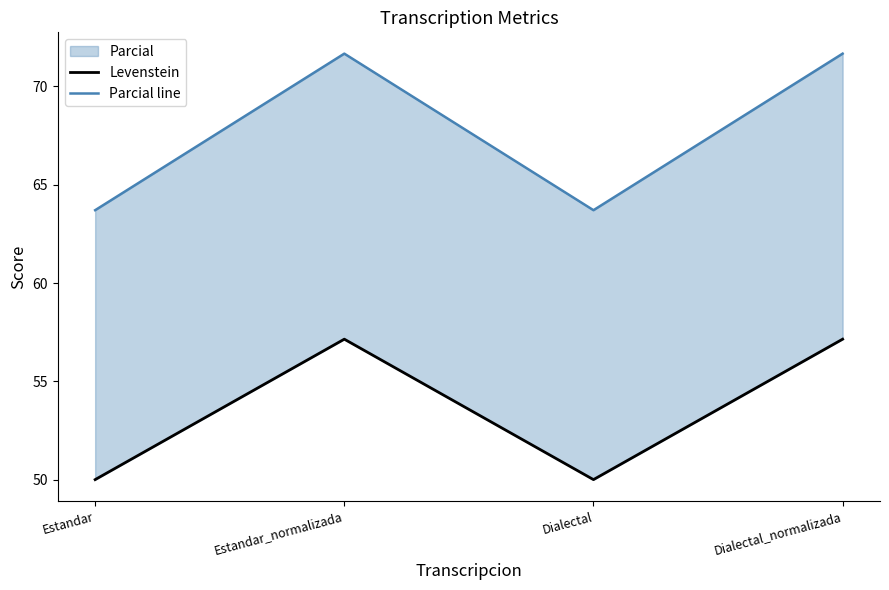

True or false: Levenstein has more than 2 points higher than both neighbors.

False